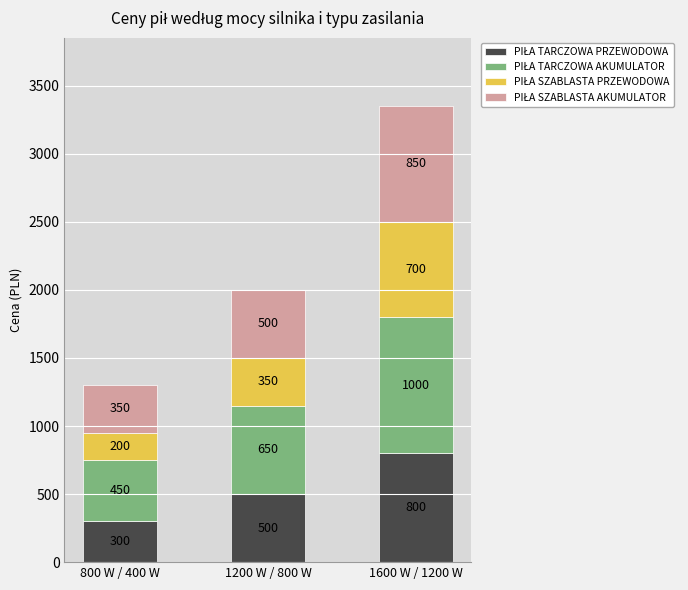

What is the total value across all series at 1600 W / 1200 W?

3350